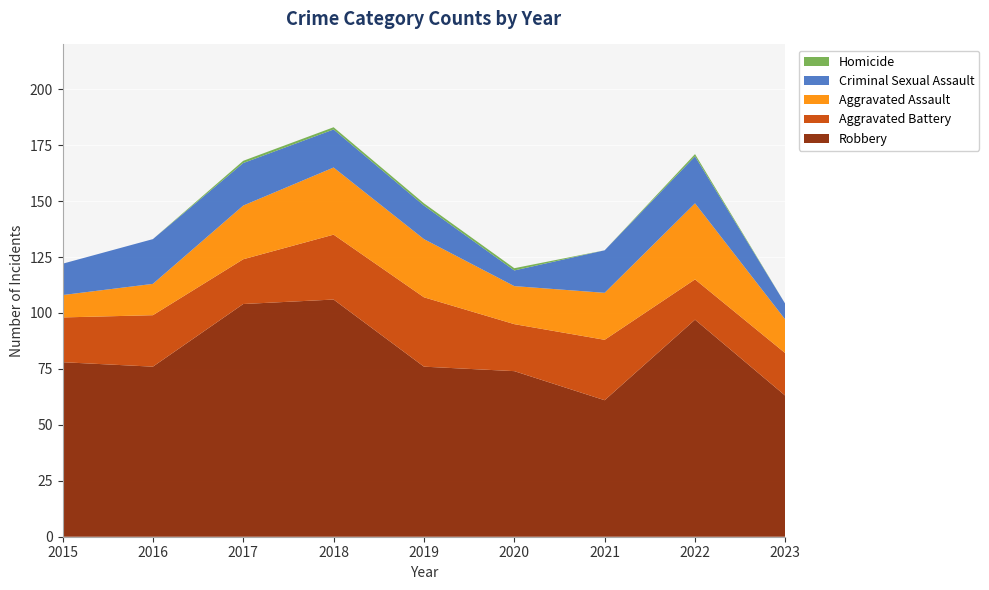

Reading right to left, extract all data points from this chart.

Robbery: 63	97	61	74	76	106	104	76	78
Aggravated Battery: 19	18	27	21	31	29	20	23	20
Aggravated Assault: 15	34	21	17	26	30	24	14	10
Criminal Sexual Assault: 7	21	19	7	15	17	19	20	14
Homicide: 0	1	0	1	1	1	1	0	0